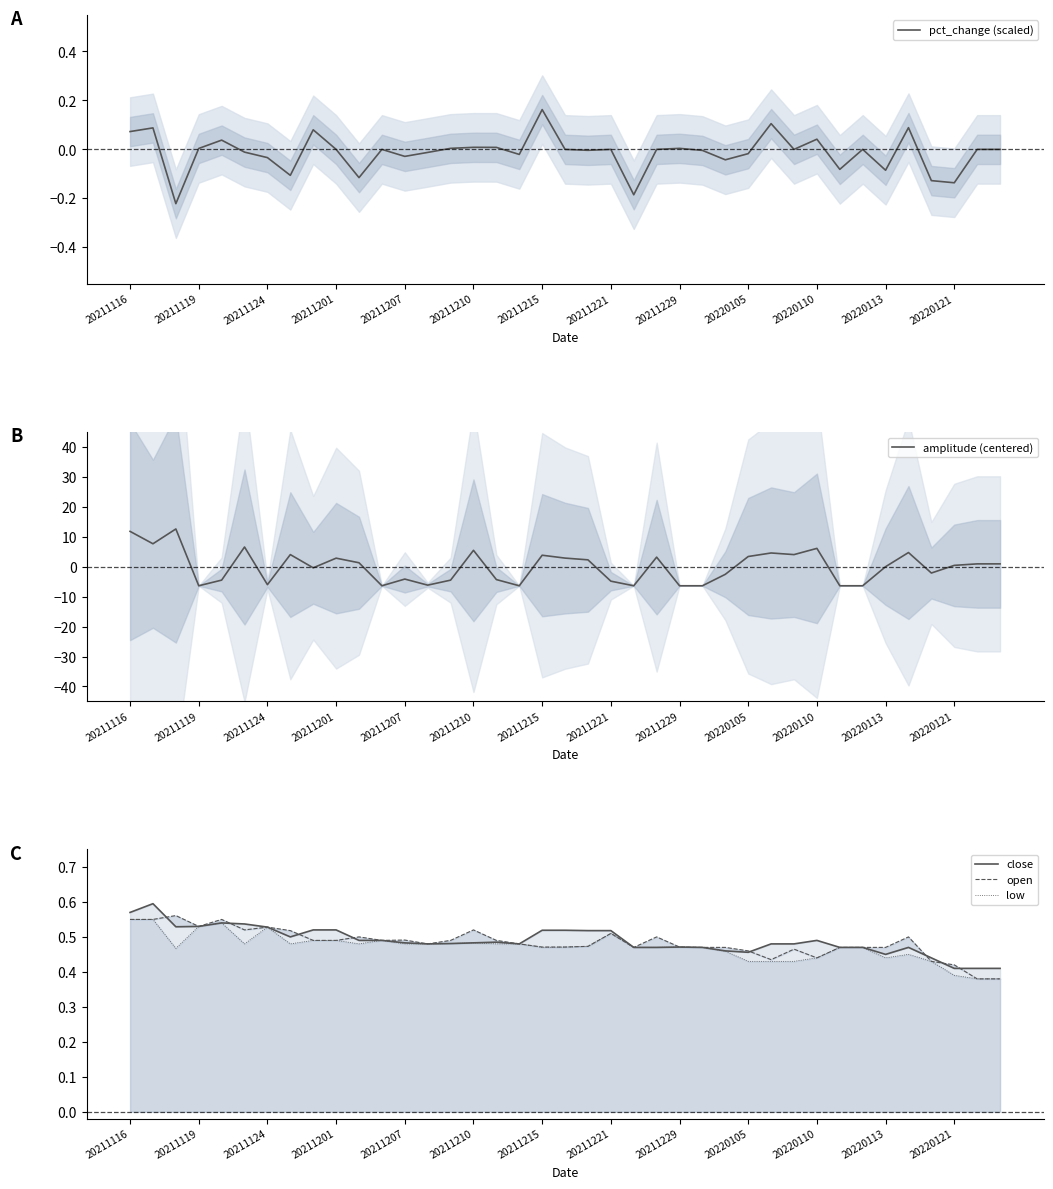

What is the total value across all series at 20211116?

13.6